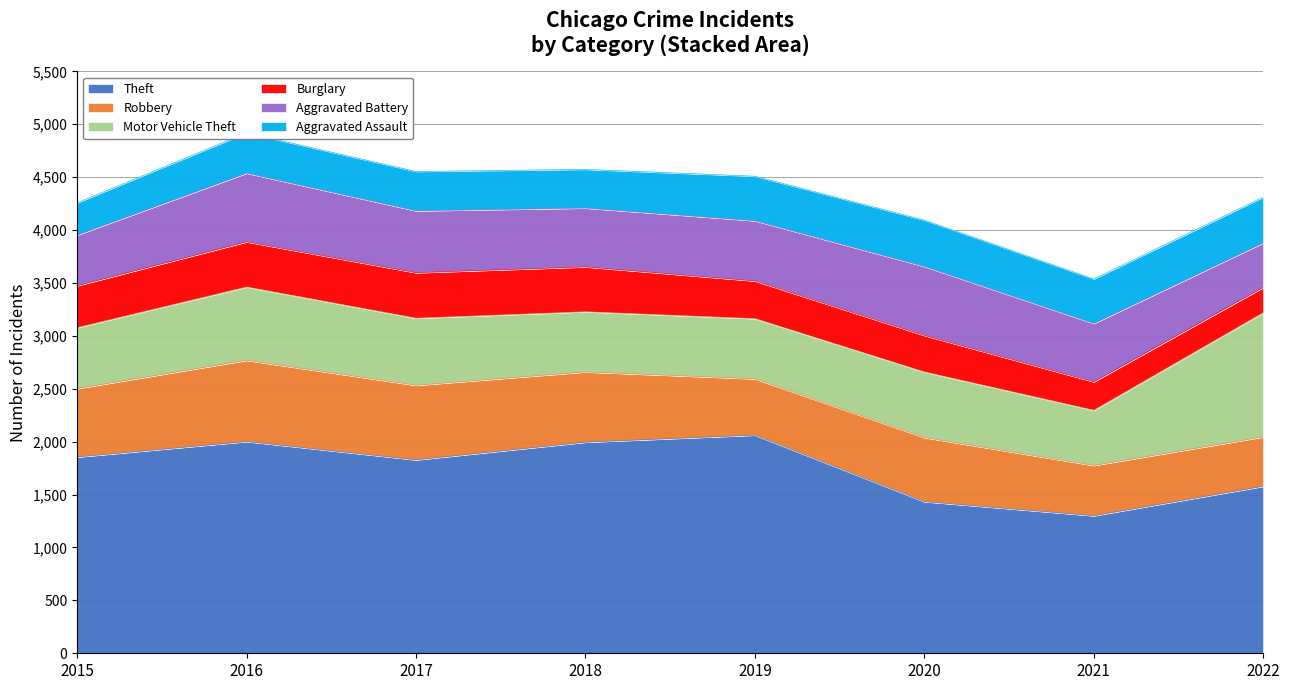

True or false: Robbery has more than 2 interior local peaks.

False